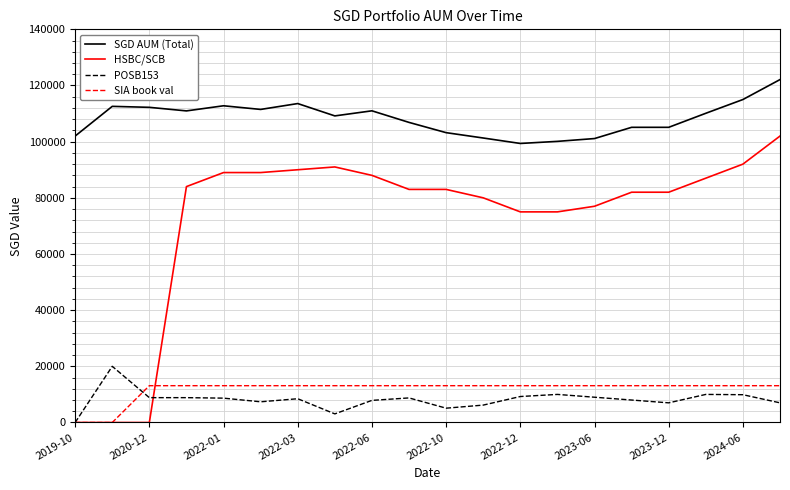

Which series has the largest range (max minus min)?

HSBC/SCB